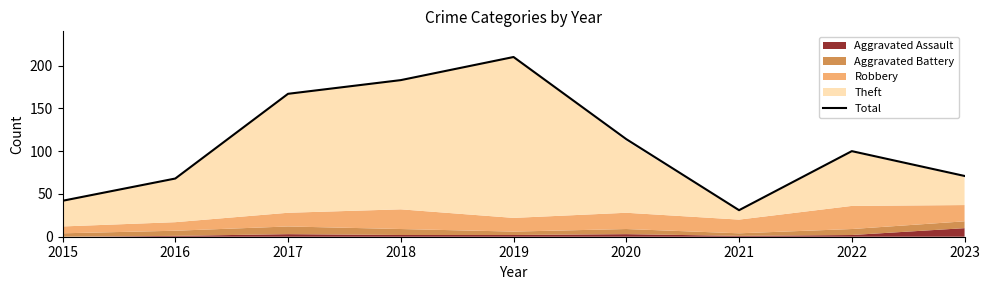

What is the value of the 7th point from the left?

31